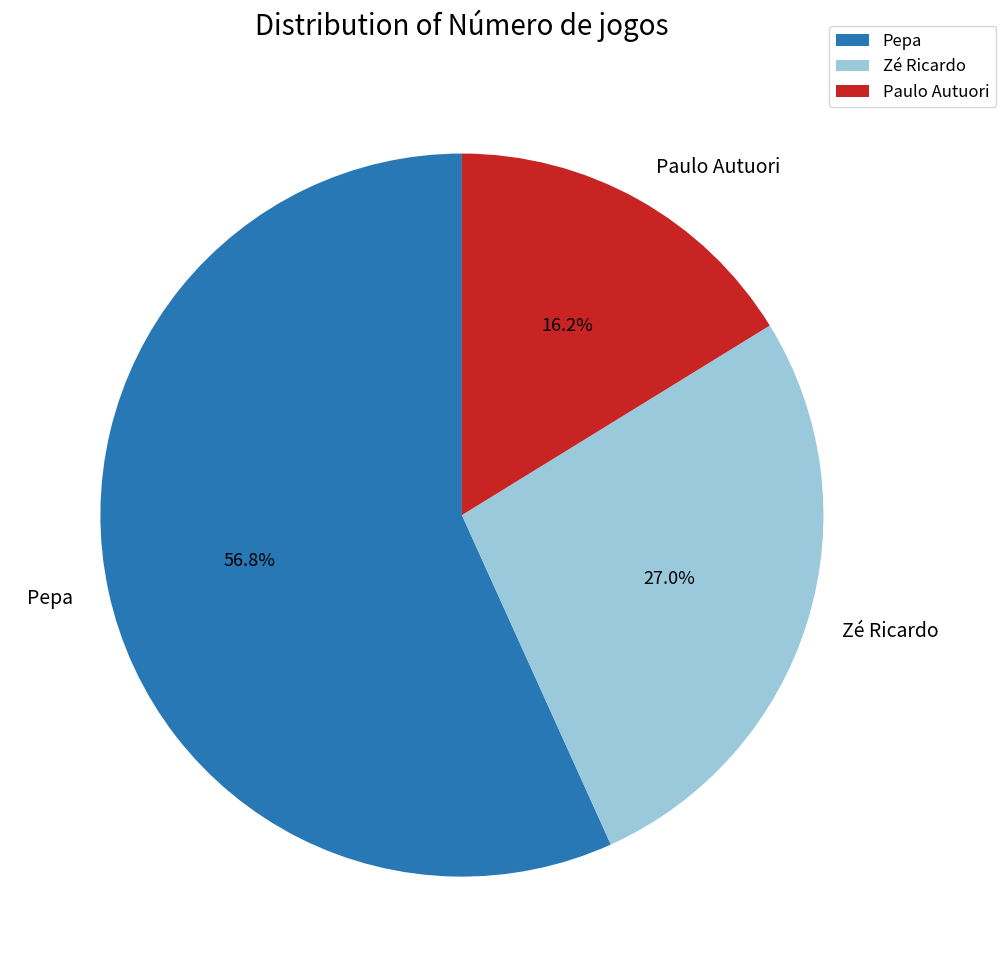

How many segments does this pie chart have?

3